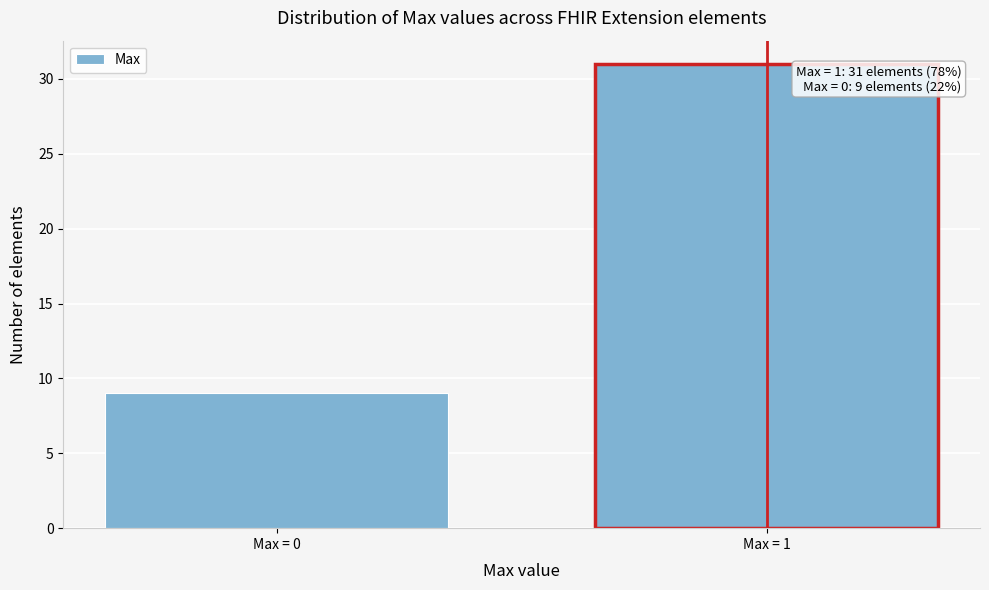

Reading left to right, extract all data points from this chart.

9	31